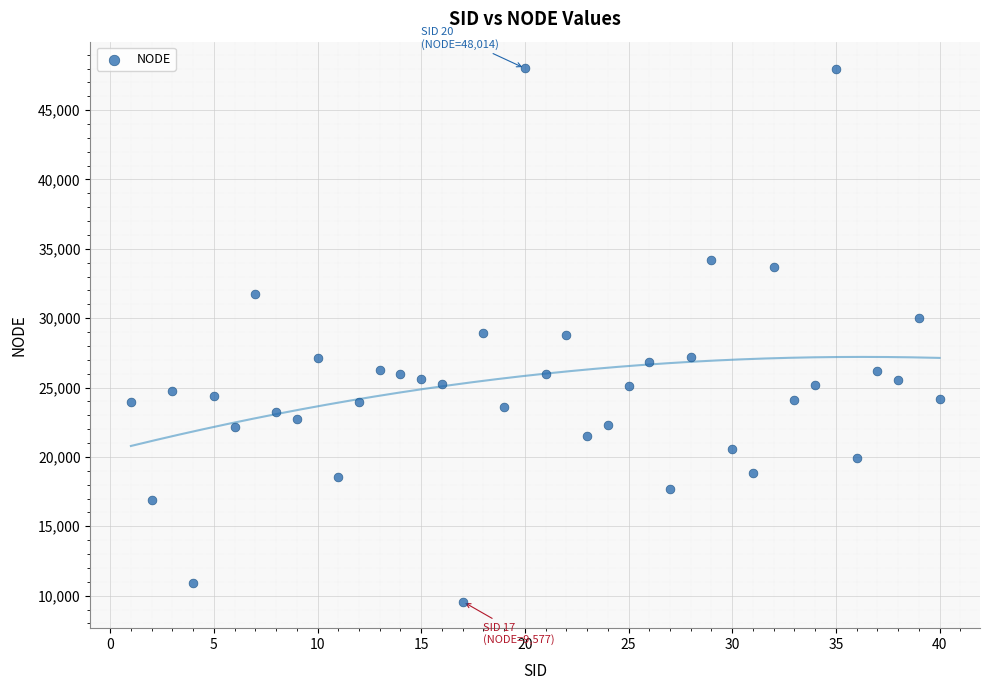

What is the range of X values (max minus min)?

39